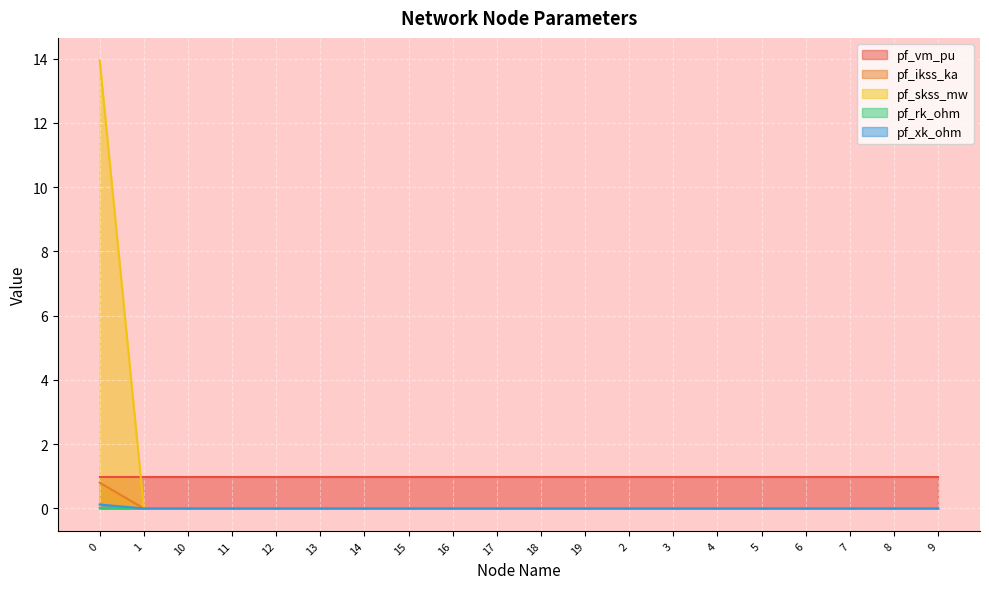

What is the maximum value shown in the chart?

14.0